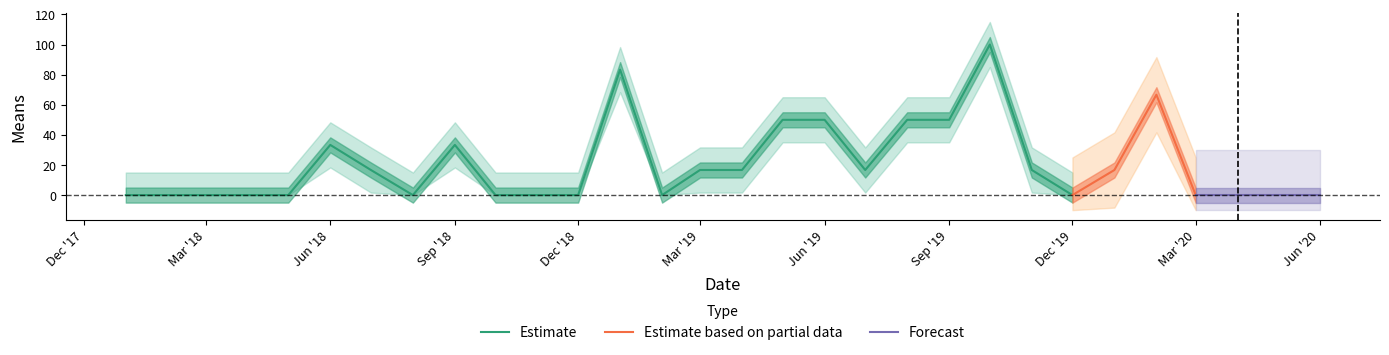

Rank the categories by value from highest to lowest.

2019-10-01, 2019-01-01, 2020-02-01, 2019-05-01, 2019-06-01, 2019-08-01, 2019-09-01, 2018-06-01, 2018-09-01, 2018-07-01, 2019-03-01, 2019-04-01, 2019-07-01, 2019-11-01, 2020-01-01, 2018-01-01, 2018-02-01, 2018-03-01, 2018-04-01, 2018-05-01, 2018-08-01, 2018-10-01, 2018-11-01, 2018-12-01, 2019-02-01, 2019-12-01, 2020-03-01, 2020-04-01, 2020-05-01, 2020-06-01